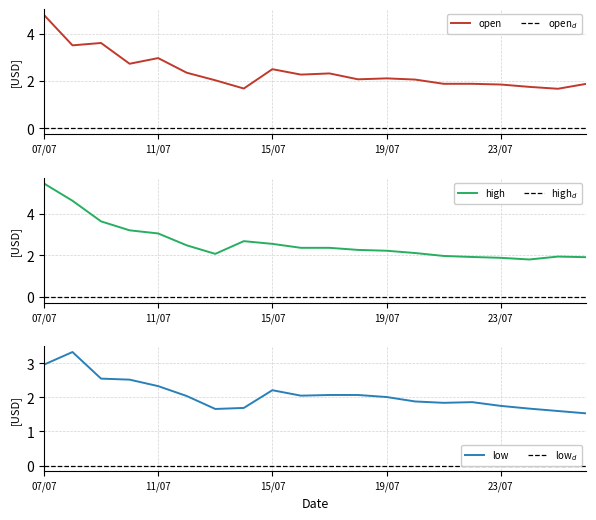

What is the average value of the open series?

2.4